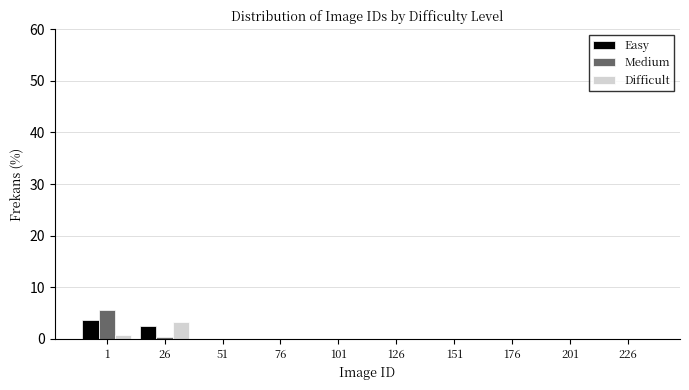

Reading left to right, what are all the values shown in this chart?

Easy: 1=3.6	26=2.4	51=0.0	76=0.0	101=0.0	126=0.0	151=0.0	176=0.0	201=0.0	226=0.0
Medium: 1=5.6	26=0.4	51=0.0	76=0.0	101=0.0	126=0.0	151=0.0	176=0.0	201=0.0	226=0.0
Difficult: 1=0.8	26=3.2	51=0.0	76=0.0	101=0.0	126=0.0	151=0.0	176=0.0	201=0.0	226=0.0